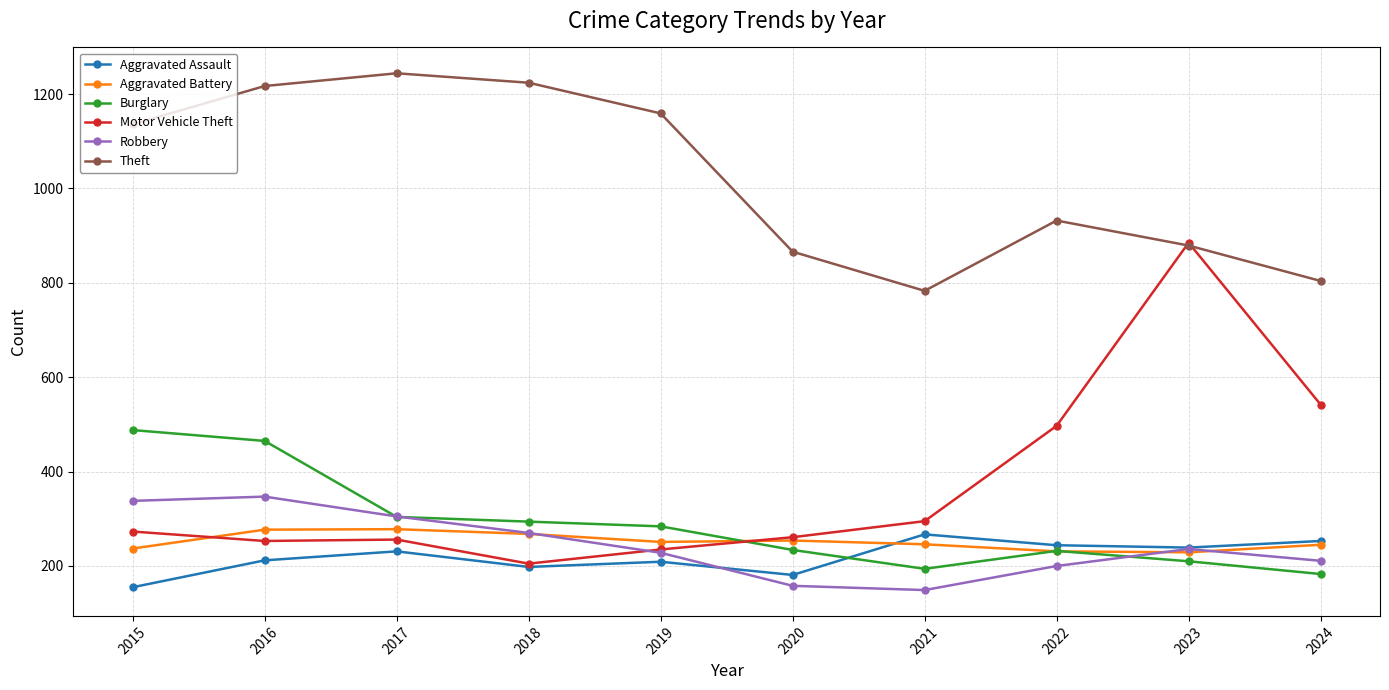

What is the average value of the Aggravated Battery series?

252